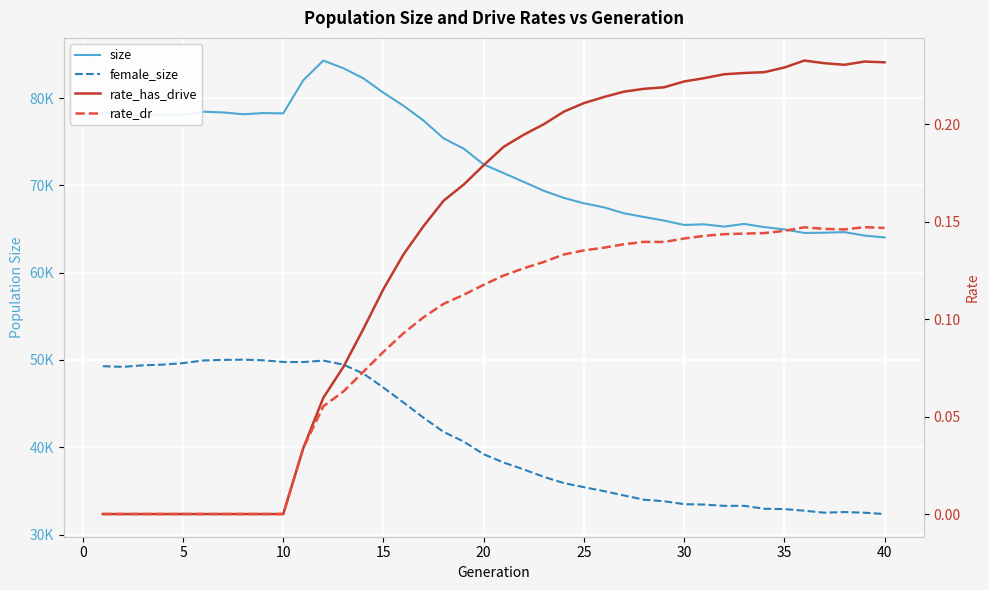

How many lines are shown in the chart?

4